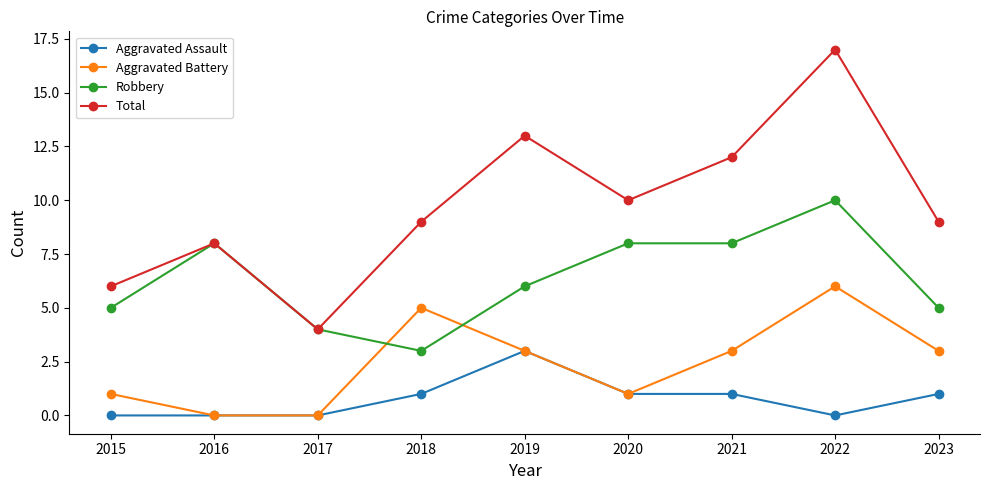

What is the approximate value of Total at 2019, to the nearest 5?

15